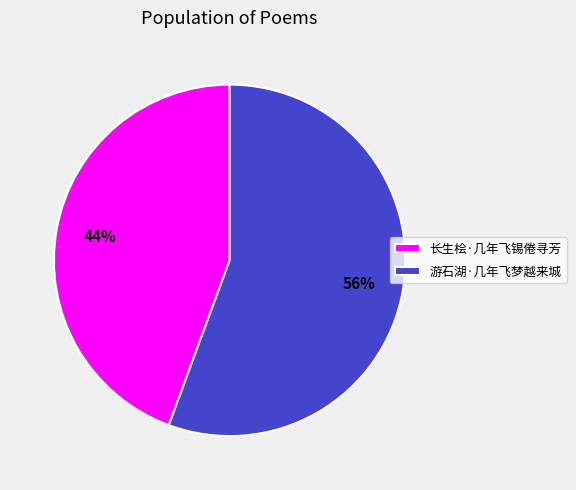

Do 长生桧·几年飞锡倦寻芳 and 游石湖·几年飞梦越来城 together represent more than half of the pie?

Yes